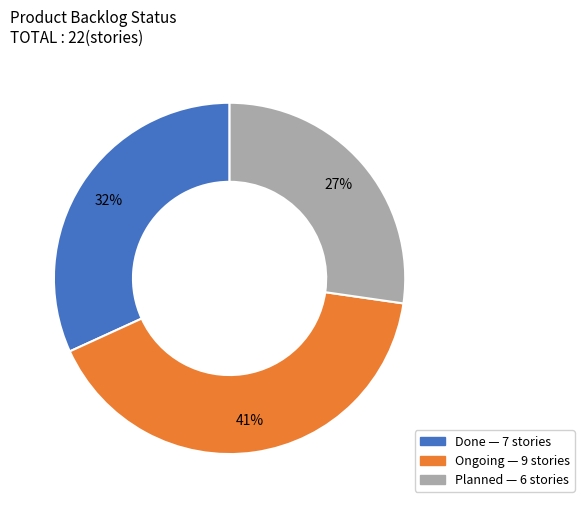

To the nearest percent, what is the difference between the Ongoing and Planned slice percentages?

14%